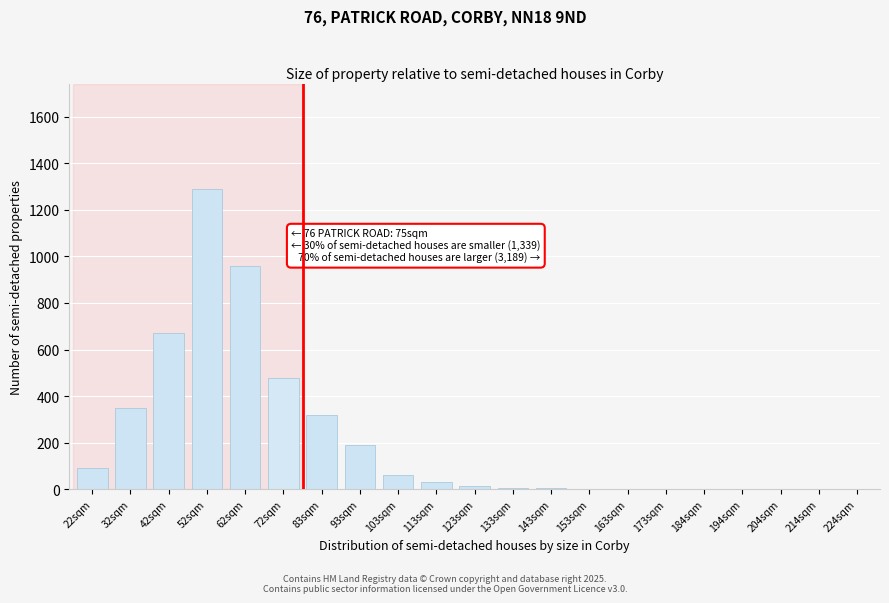

What is the change in value from 62sqm to 214sqm?

-960